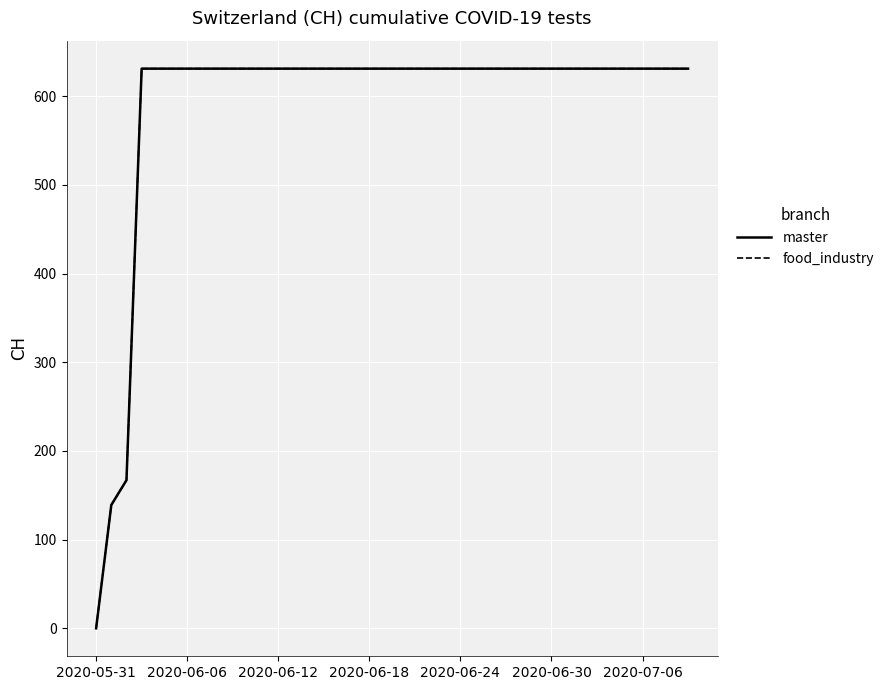

Does the chart display data point markers on the line(s)?

No